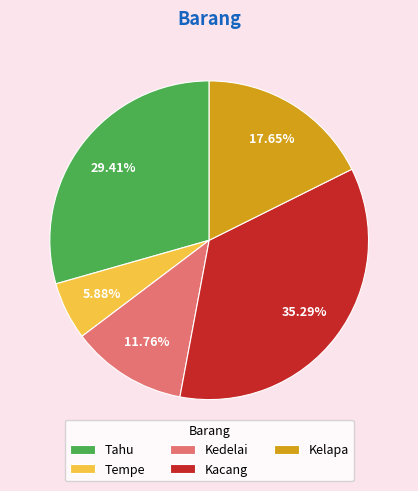

Is it true that Tempe is 1% of the pie?

False